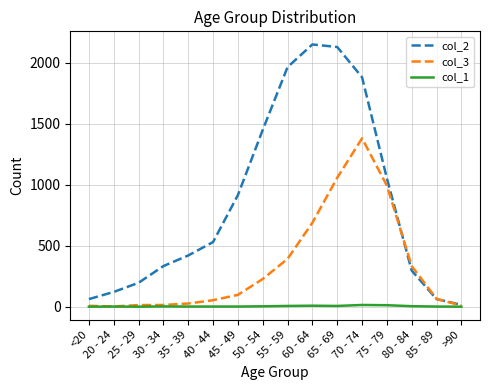

List the series in order of their peak value, lowest first.

col_1, col_3, col_2